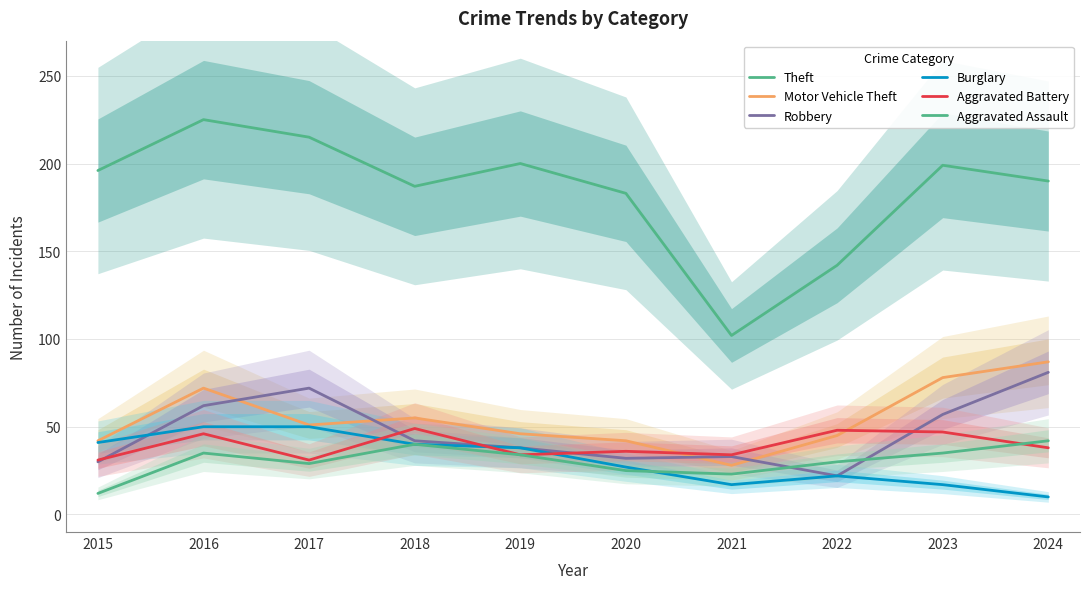

How many lines are shown in the chart?

6